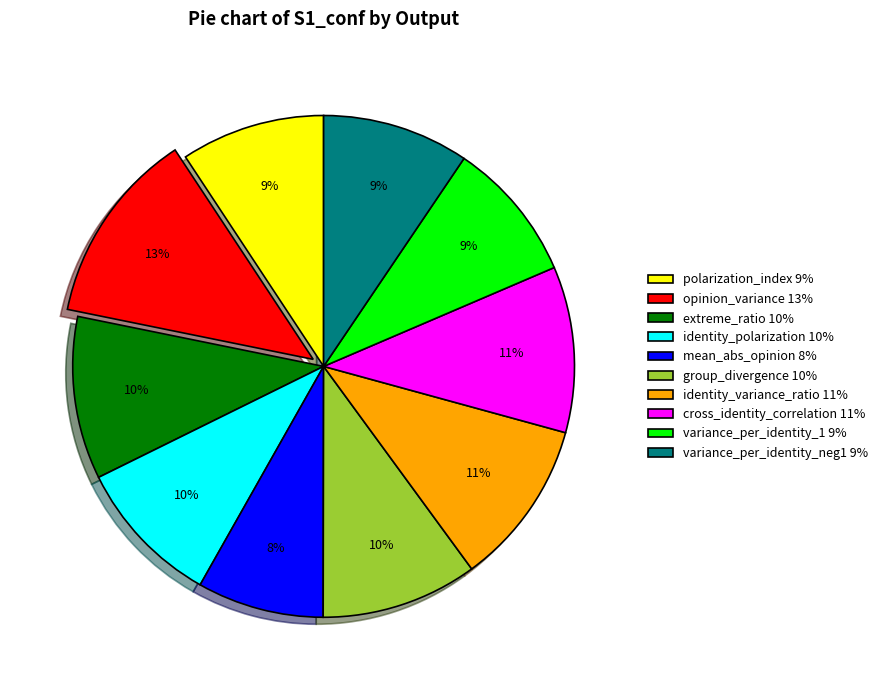

Which has a higher value, opinion_variance or polarization_index?

opinion_variance